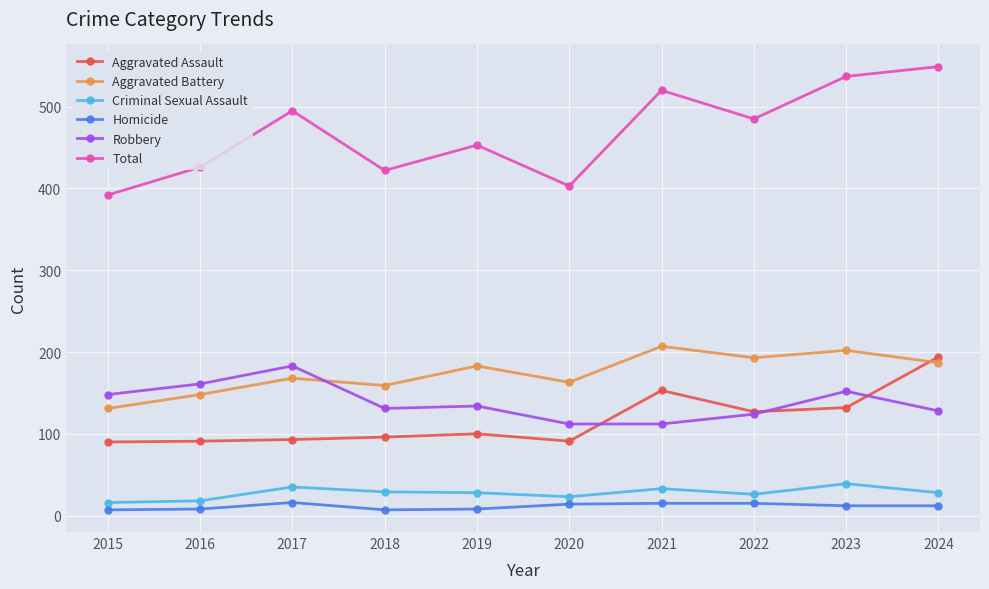

What is the total value across all series at 2015?

784